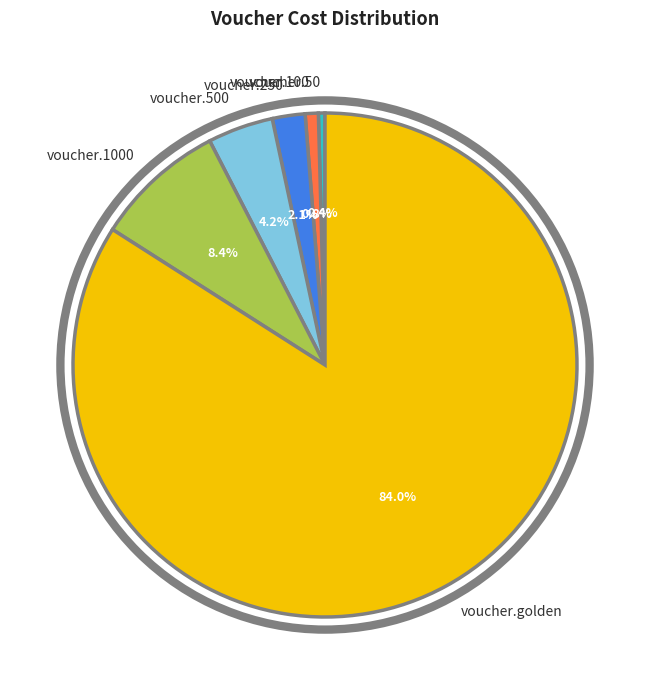

Which has a higher value, voucher.50 or voucher.500?

voucher.500